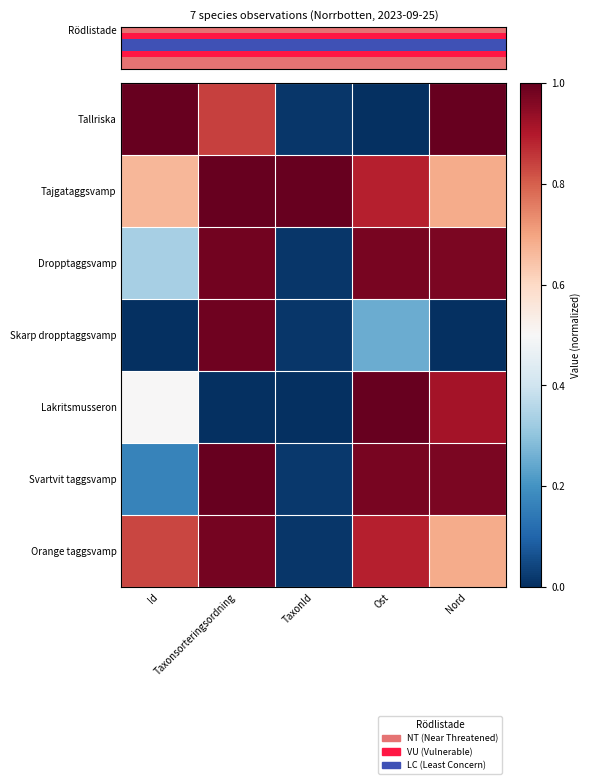

Reading right to left, what are all the values shown in this chart?

Tallriska: Nord=1.0	Ost=0.0	TaxonId=0.0	Taxonsorteringsordning=0.8	Id=1.0
Tajgataggsvamp: Nord=0.7	Ost=0.9	TaxonId=1.0	Taxonsorteringsordning=1.0	Id=0.7
Dropptaggsvamp: Nord=1.0	Ost=1.0	TaxonId=0.0	Taxonsorteringsordning=1.0	Id=0.3
Skarp dropptaggsvamp: Nord=0.0	Ost=0.2	TaxonId=0.0	Taxonsorteringsordning=1.0	Id=0.0
Lakritsmusseron: Nord=0.9	Ost=1.0	TaxonId=0.0	Taxonsorteringsordning=0.0	Id=0.5
Svartvit taggsvamp: Nord=1.0	Ost=1.0	TaxonId=0.0	Taxonsorteringsordning=1.0	Id=0.2
Orange taggsvamp: Nord=0.7	Ost=0.9	TaxonId=0.0	Taxonsorteringsordning=1.0	Id=0.8